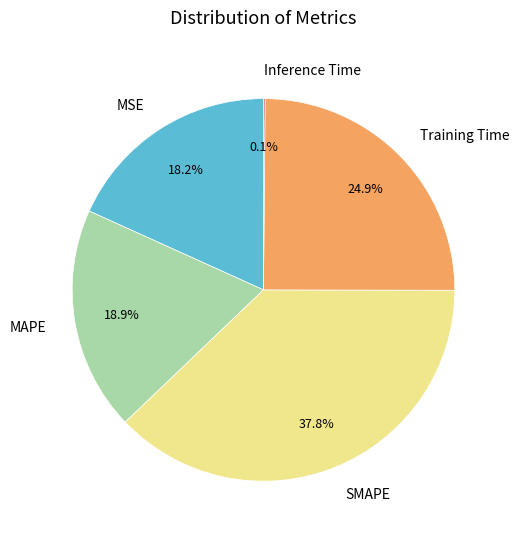

What is the ratio of the value at MSE to the value at Training Time?

0.7